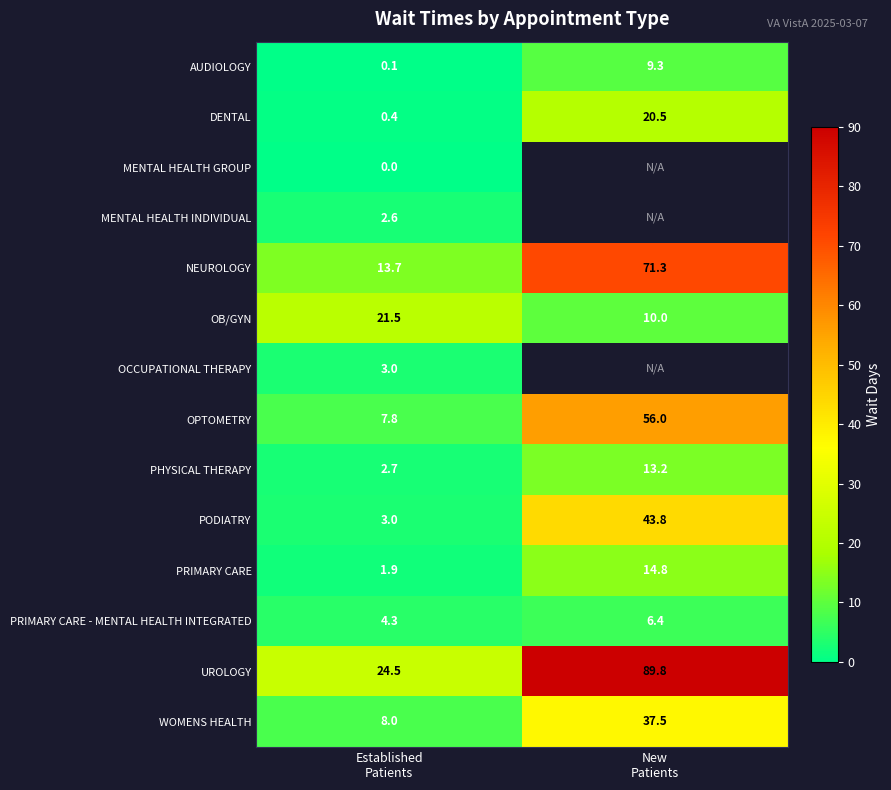

What is the sum of all OB/GYN values?

31.5